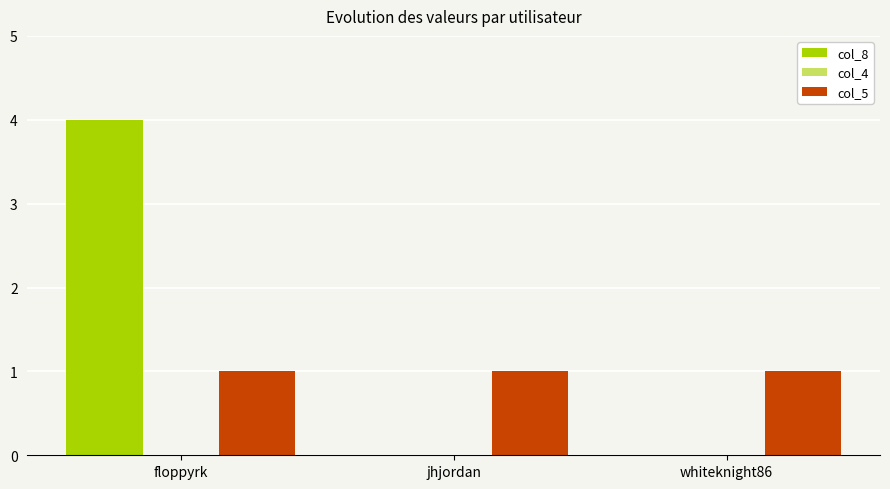

At which category is the sum across all series the highest?

floppyrk